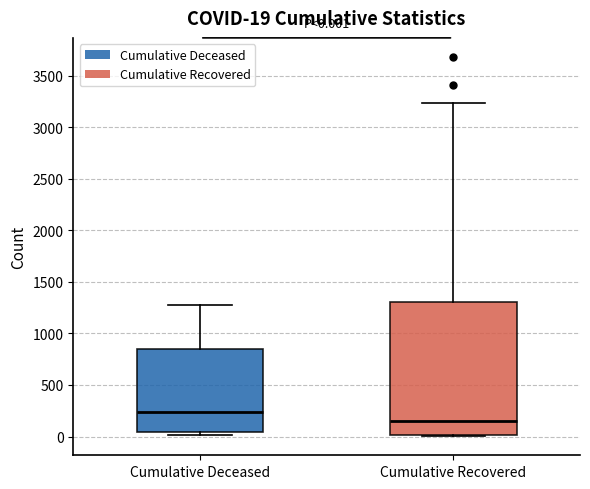

Which box's median line is the highest?

Cumulative Deceased